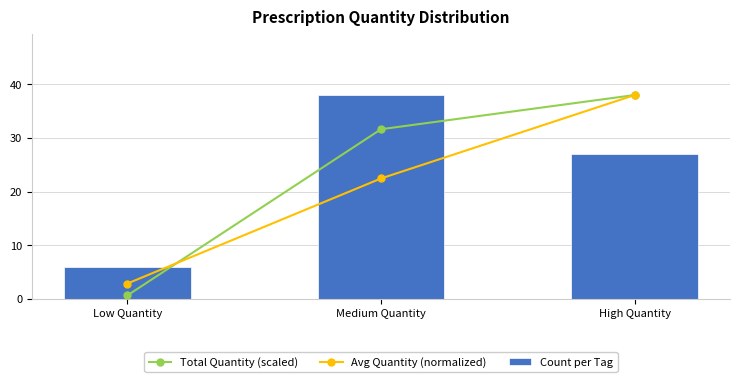

Reading left to right, extract all data points from this chart.

Total Quantity (scaled): Low Quantity=0.6	Medium Quantity=31.6	High Quantity=38.0
Avg Quantity (normalized): Low Quantity=2.9	Medium Quantity=22.5	High Quantity=38.0
Count per Tag: Low Quantity=6.0	Medium Quantity=38.0	High Quantity=27.0